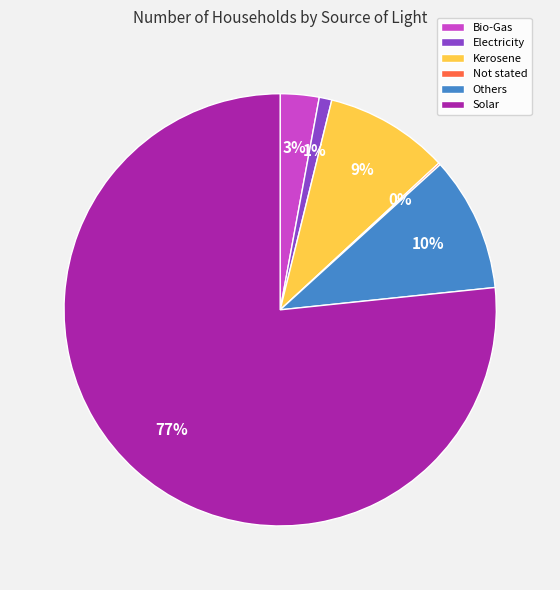

Combined, do Solar and Kerosene account for over 50%?

Yes